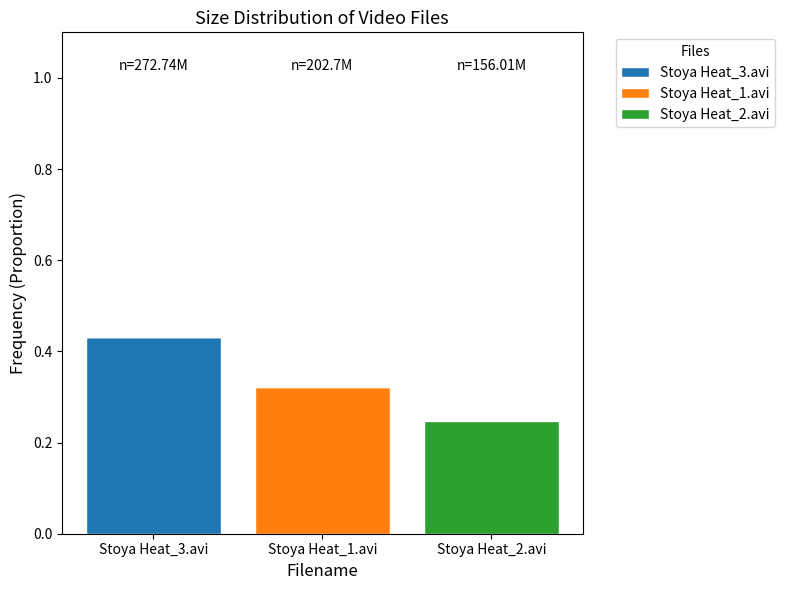

Is it true that Stoya Heat_3.avi equals 0.2 at Stoya Heat_3.avi?

False